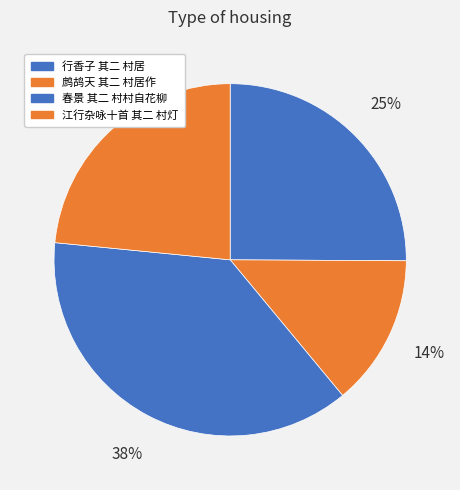

How many slices are in this pie chart?

4